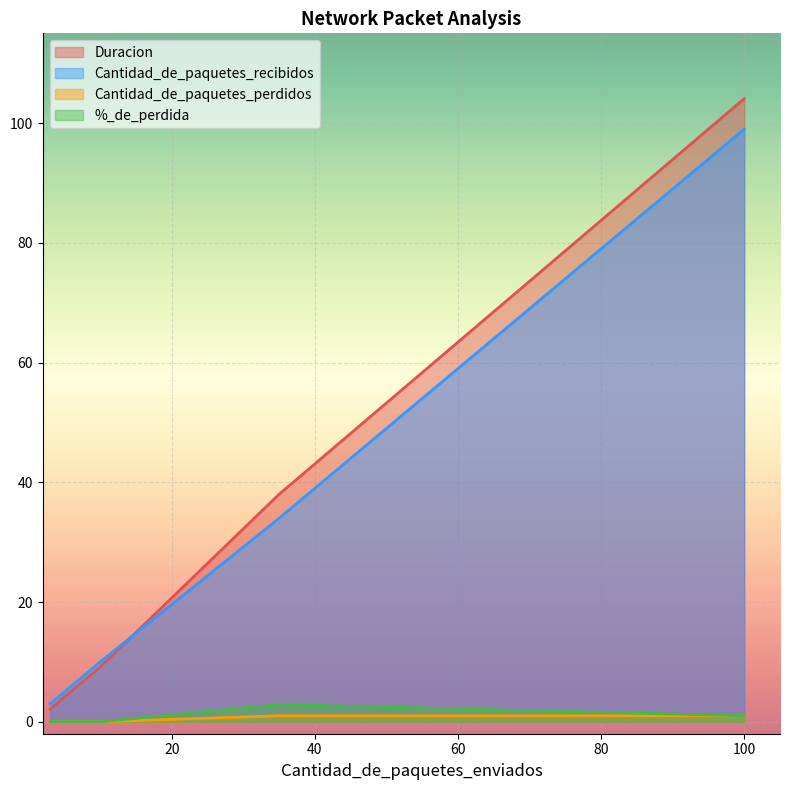

How many values in the Duracion series exceed 9?

3